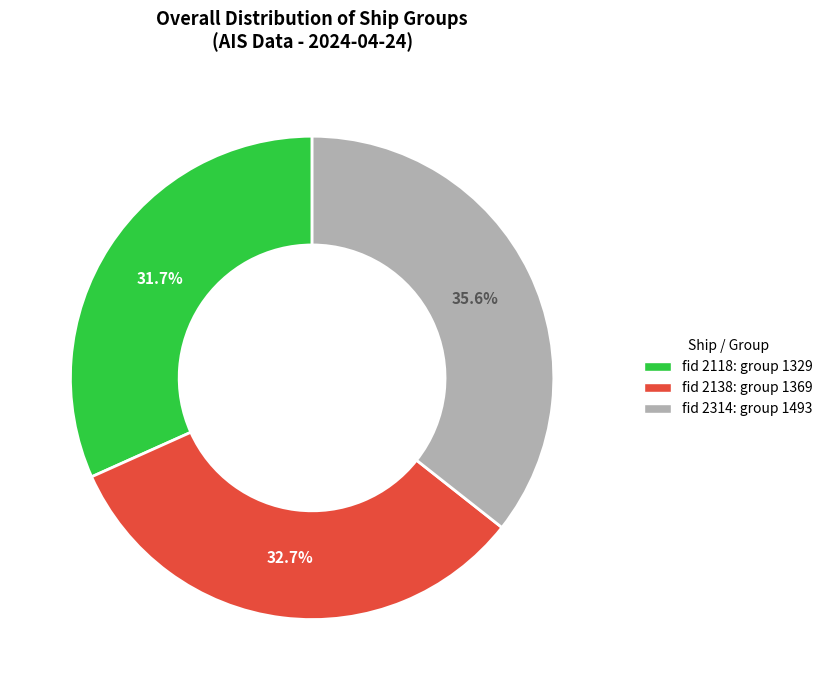

To the nearest percent, what is the average slice percentage?

33%